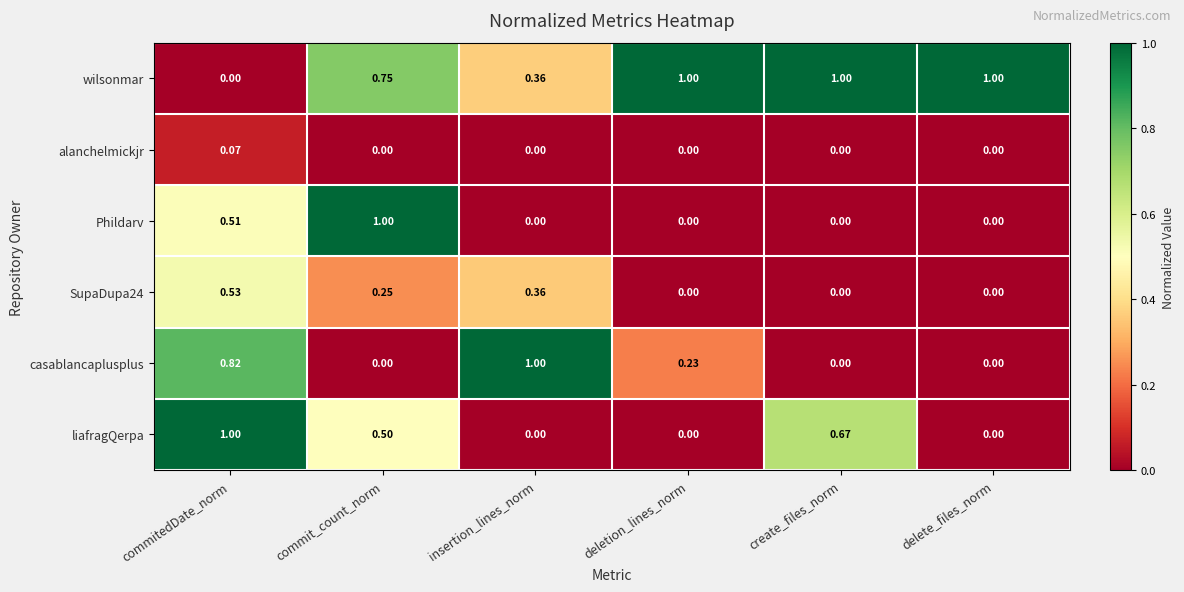

At which label does wilsonmar reach its minimum?

commitedDate_norm